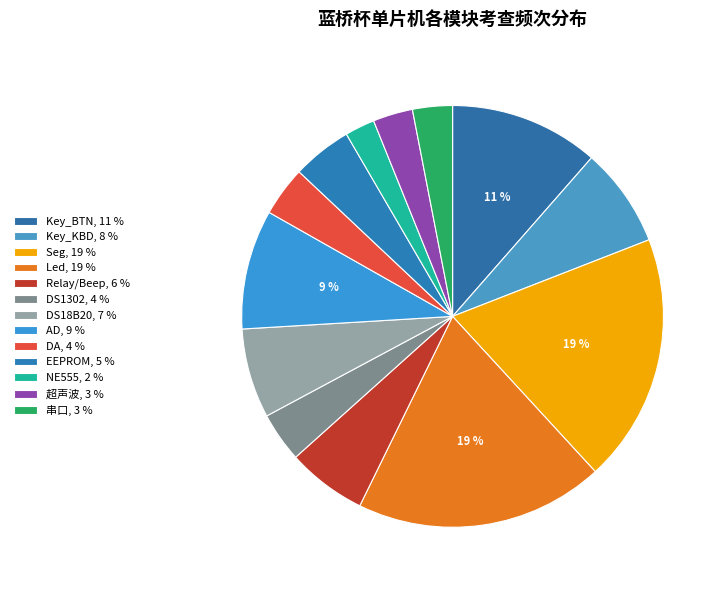

Count the number of slices in the pie.

13